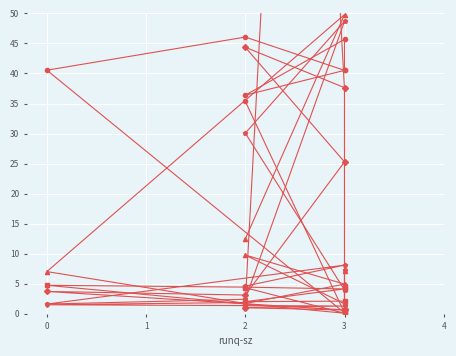

True or false: tps and %user intersect in this chart.

True